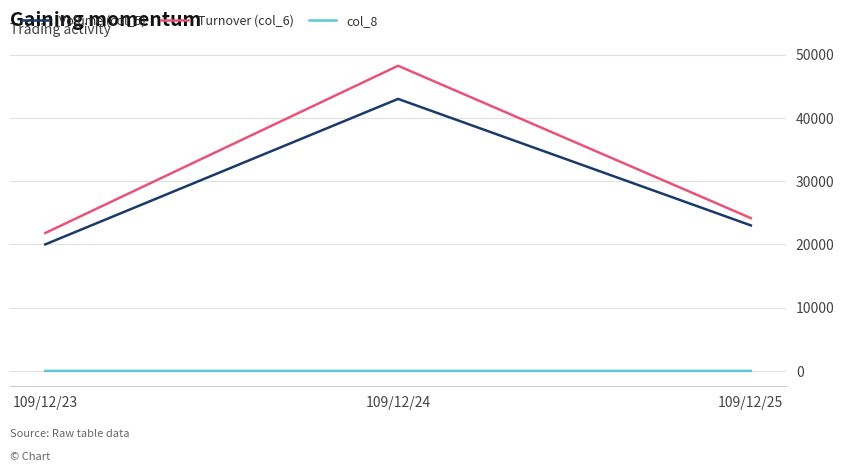

Read the Turnover (col_6) value at 109/12/24, to the nearest 10.

48240